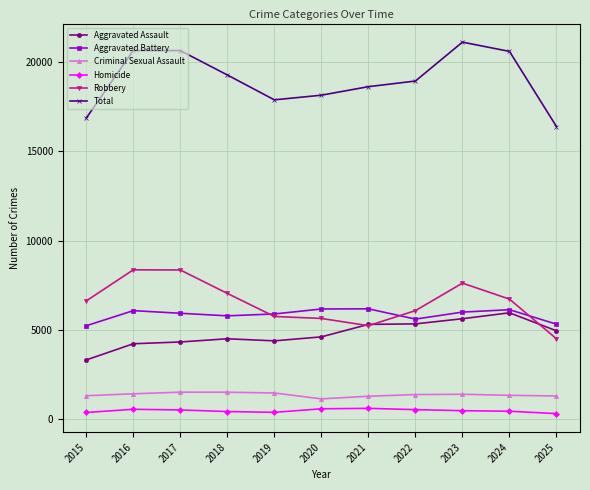

What are all the series names shown in the legend?

Aggravated Assault, Aggravated Battery, Criminal Sexual Assault, Homicide, Robbery, Total